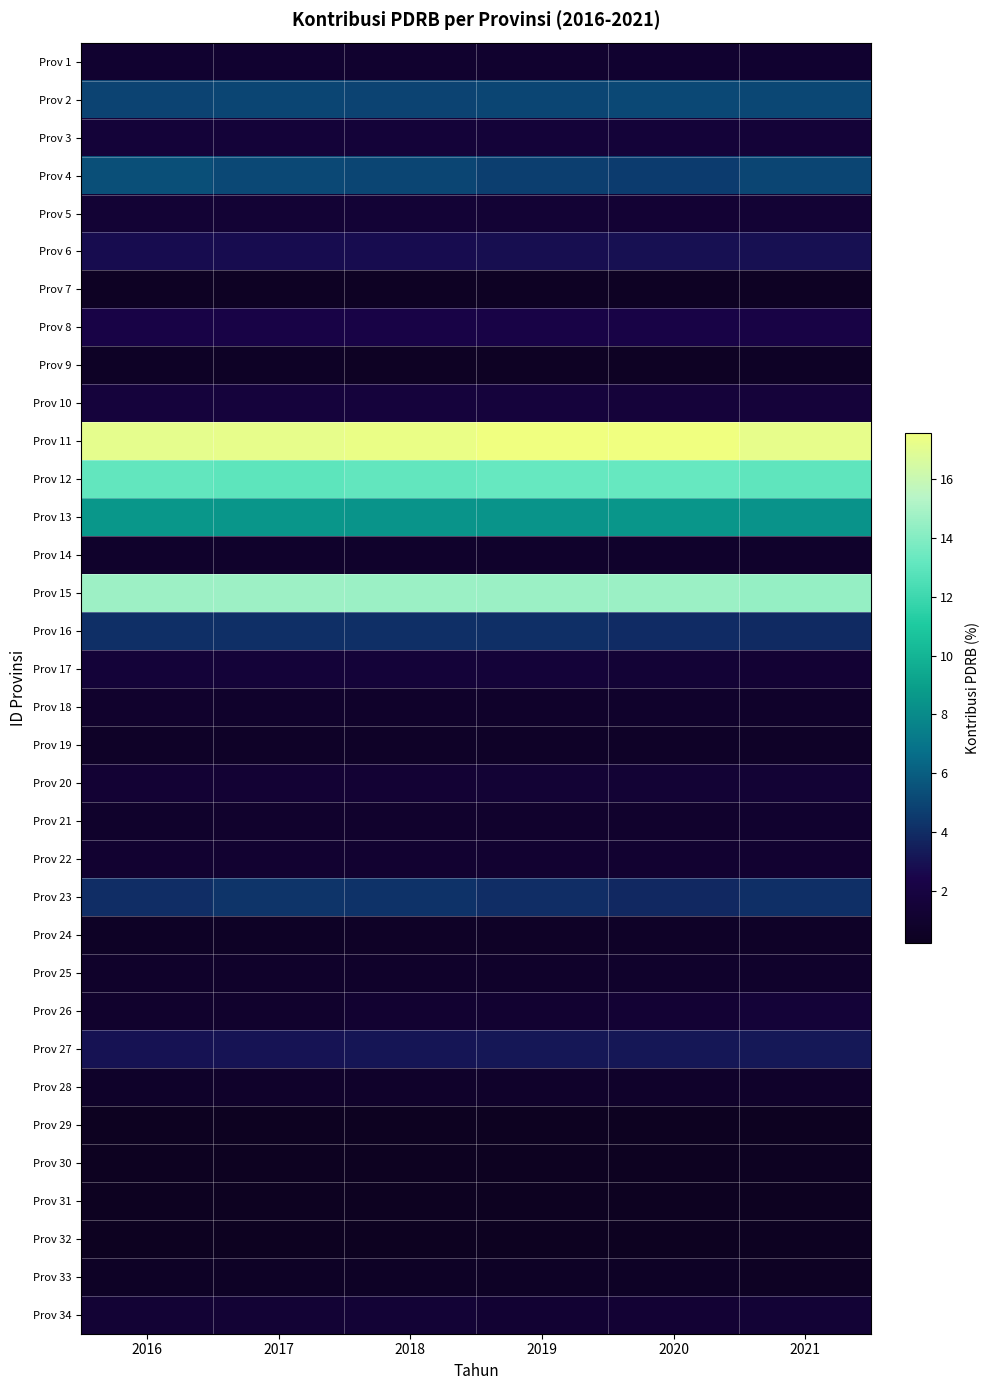

What is the difference between the highest and lowest values at 2017?

17.0